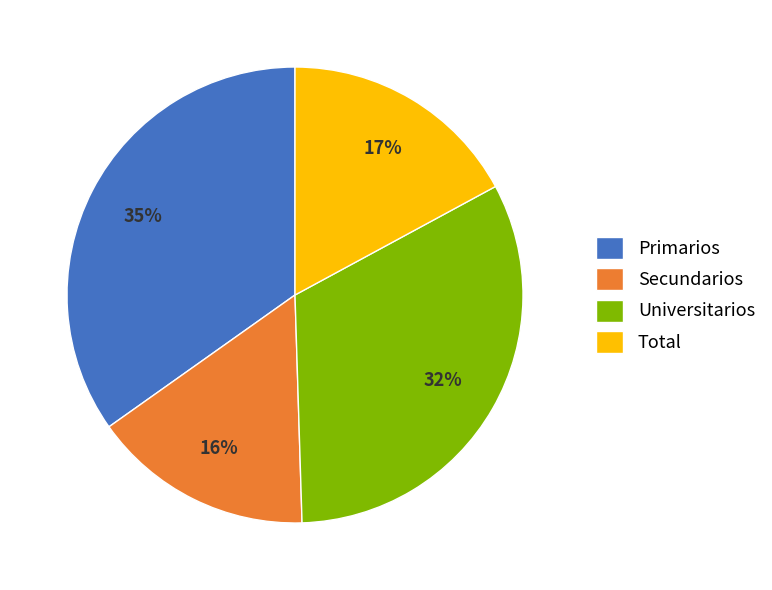

To the nearest percent, what is the difference between the Secundarios and Primarios slice percentages?

19%